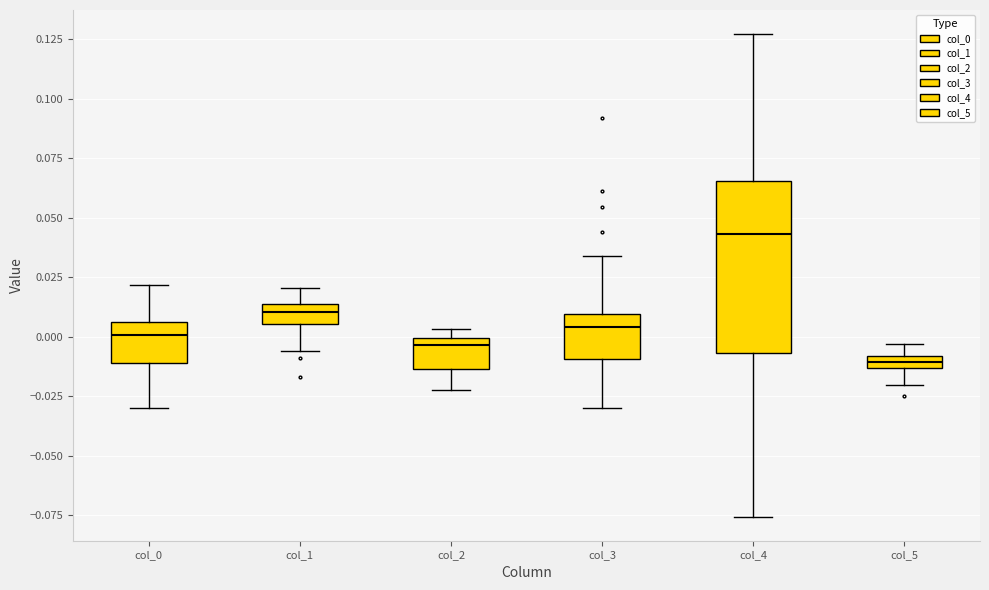

Comparing the boxes themselves (not the whiskers), which one is the tallest?

col_4